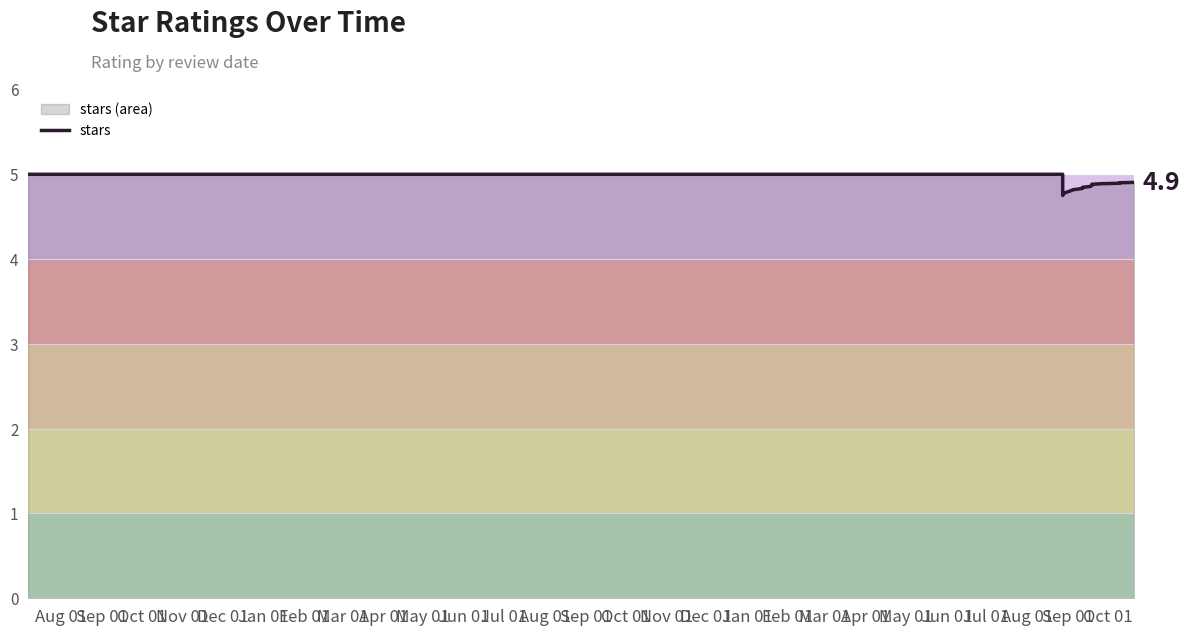

True or false: the data shows 4.9 at Oct 01.

True